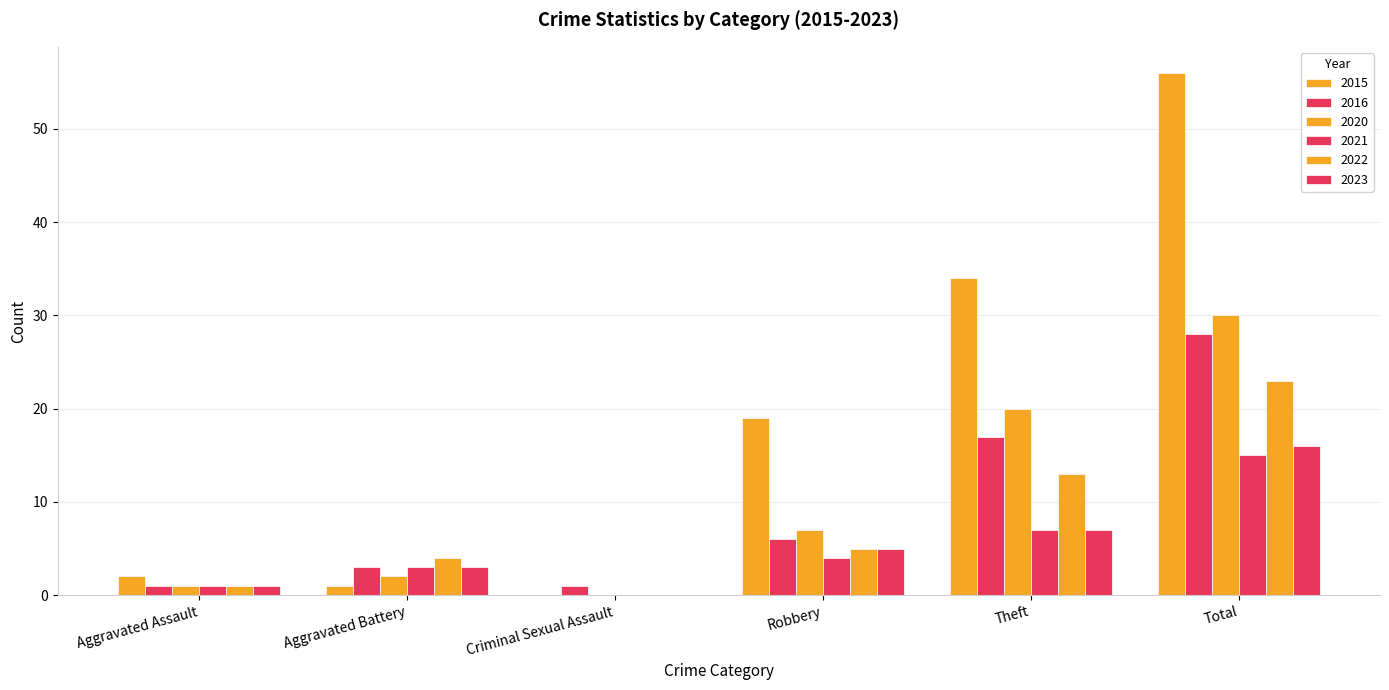

How many categories are shown in the chart?

6